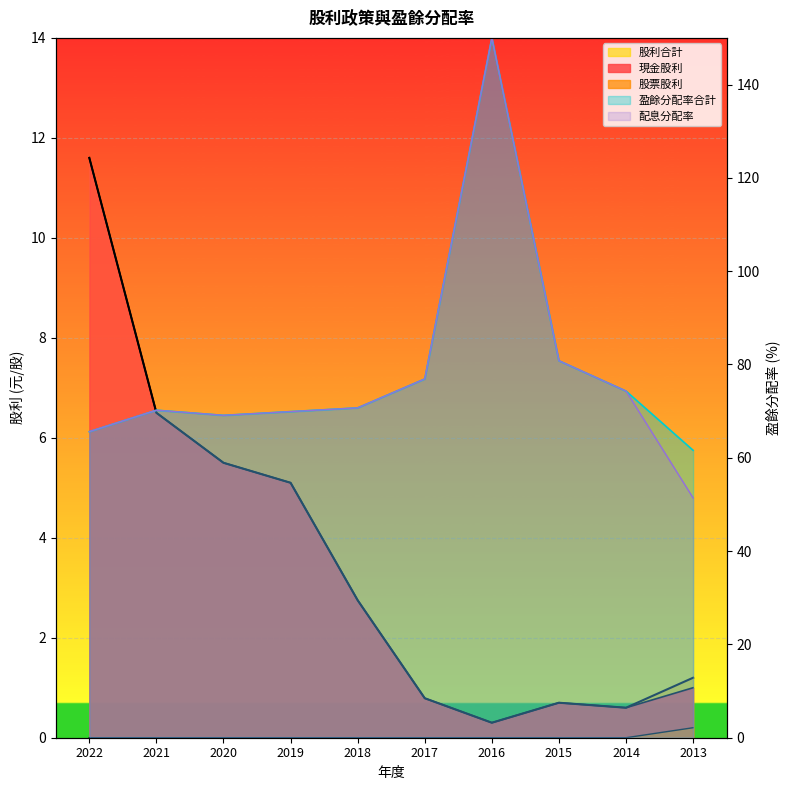

What is the difference between the maximum and minimum values in the 股利合計 series?

11.3